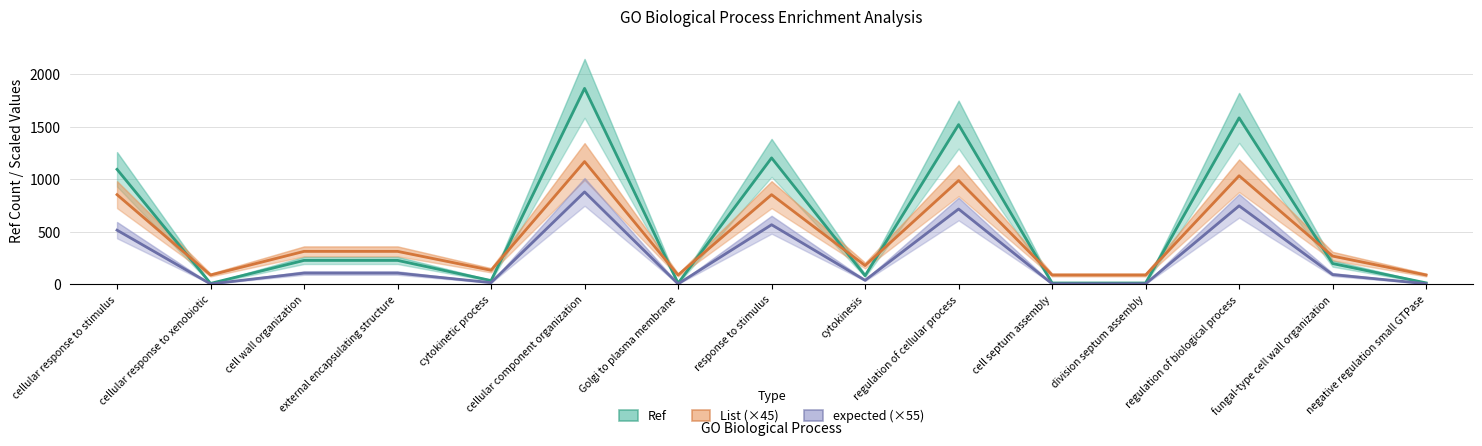

Where is List (×45) nearest to the value 630?

cellular response to stimulus